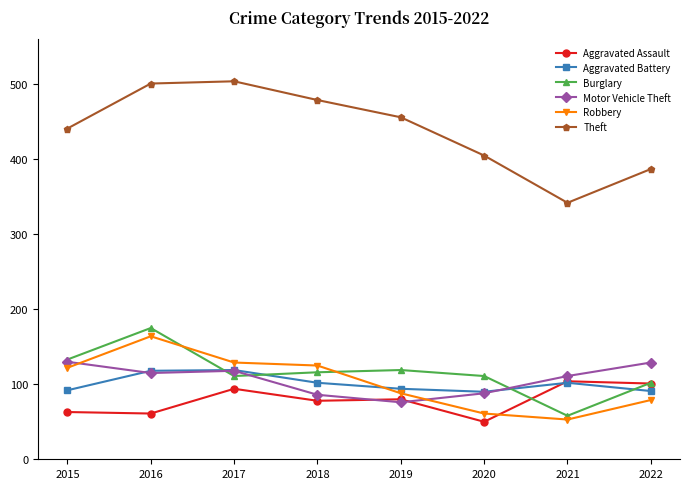

Where is the first local maximum for Burglary?

2016